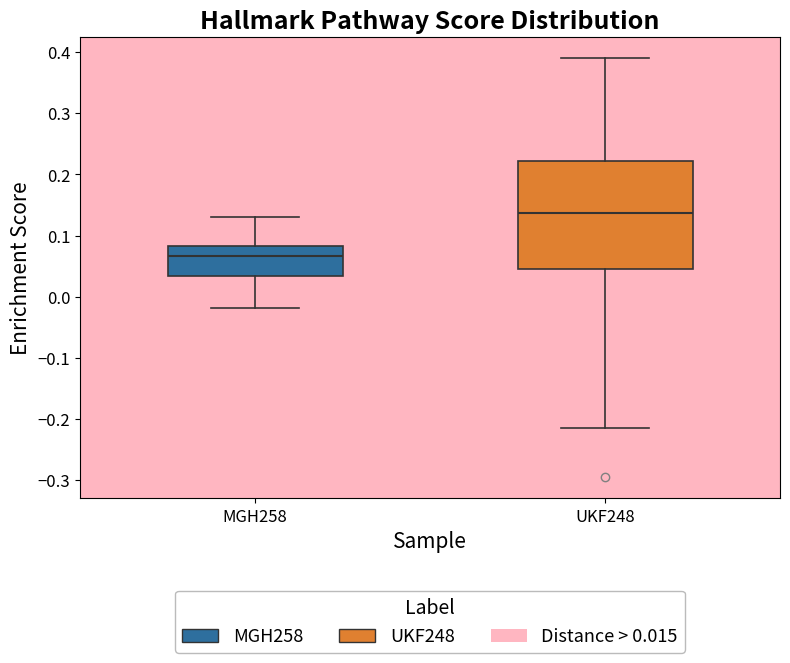

Reading left to right, read every box against the y-axis: the position of its median line, the range the box covers, and the ends of its whiskers. The values are not printed on the chart, so give them approximately, as read against the axis.

MGH258: median 0.07, box 0.03 to 0.08, whiskers -0.02 to 0.13
UKF248: median 0.14, box 0.05 to 0.22, whiskers -0.21 to 0.39